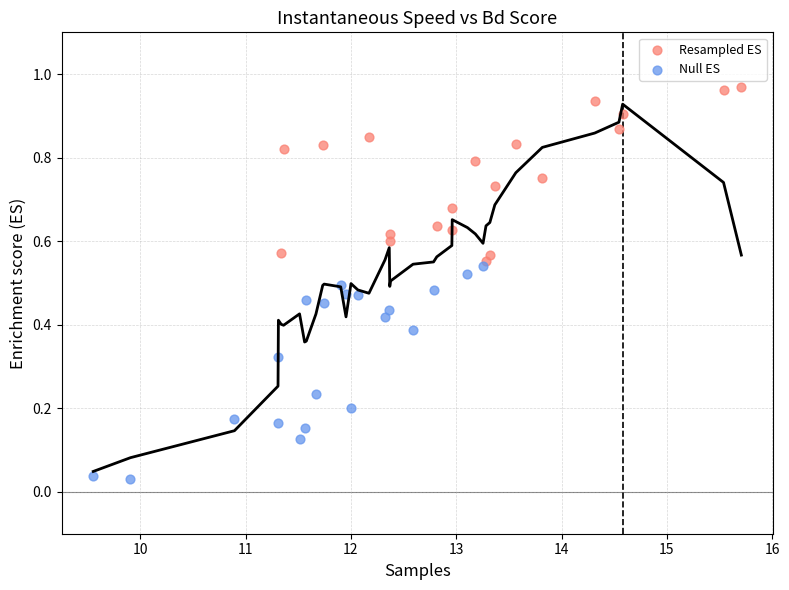

Which series has the largest Y range (max minus min)?

Null ES